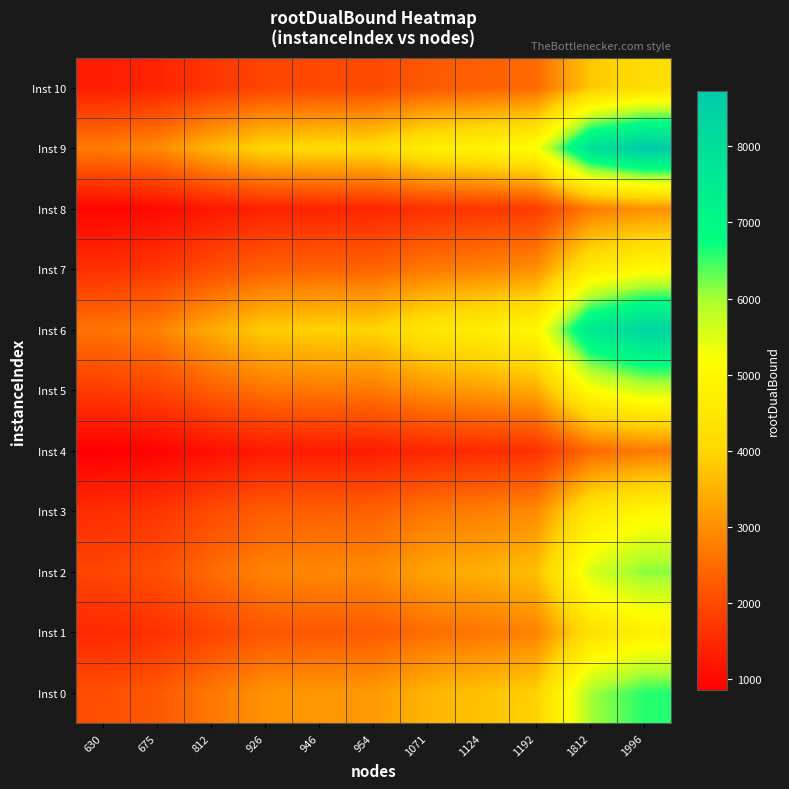

Reading right to left, what are all the values shown in this chart?

Inst 0: 1996=6602.0	1812=5993.4	1192=3942.7	1124=3717.8	1071=3542.5	954=3155.5	946=3129.0	926=3062.9	812=2685.8	675=2232.6	630=2083.8
Inst 1: 1996=4744.5	1812=4307.1	1192=2833.4	1124=2671.7	1071=2545.8	954=2267.6	946=2248.6	926=2201.1	812=1930.1	675=1604.5	630=1497.5
Inst 2: 1996=6151.5	1812=5584.5	1192=3673.7	1124=3464.1	1071=3300.8	954=2940.2	946=2915.5	926=2853.9	812=2502.5	675=2080.3	630=1941.6
Inst 3: 1996=4958.5	1812=4501.4	1192=2961.2	1124=2792.2	1071=2660.6	954=2369.9	946=2350.1	926=2300.4	812=2017.2	675=1676.8	630=1565.1
Inst 4: 1996=2720.8	1812=2470.0	1192=1624.8	1124=1532.1	1071=1459.9	954=1300.4	946=1289.5	926=1262.2	812=1106.9	675=920.1	630=858.8
Inst 5: 1996=5674.5	1812=5151.4	1192=3388.8	1124=3195.5	1071=3044.8	954=2712.2	946=2689.4	926=2632.6	812=2308.5	675=1919.0	630=1791.1
Inst 6: 1996=8343.1	1812=7574.0	1192=4982.4	1124=4698.2	1071=4476.7	954=3987.6	946=3954.2	926=3870.6	812=3394.1	675=2821.4	630=2633.3
Inst 7: 1996=5050.1	1812=4584.5	1192=3015.9	1124=2843.8	1071=2709.7	954=2413.7	946=2393.5	926=2342.9	812=2054.4	675=1707.8	630=1594.0
Inst 8: 1996=3008.6	1812=2731.2	1192=1796.7	1124=1694.2	1071=1614.3	954=1438.0	946=1425.9	926=1395.8	812=1223.9	675=1017.4	630=949.6
Inst 9: 1996=8729.6	1812=7924.9	1192=5213.3	1124=4915.9	1071=4684.1	954=4172.4	946=4137.4	926=4049.9	812=3551.3	675=2952.1	630=2755.3
Inst 10: 1996=4180.6	1812=3795.2	1192=2496.6	1124=2354.2	1071=2243.2	954=1998.1	946=1981.4	926=1939.5	812=1700.7	675=1413.8	630=1319.5